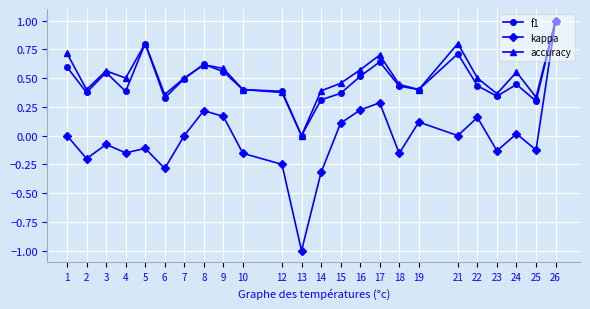

What is the difference between the second highest and minimum values in the accuracy series?

0.8